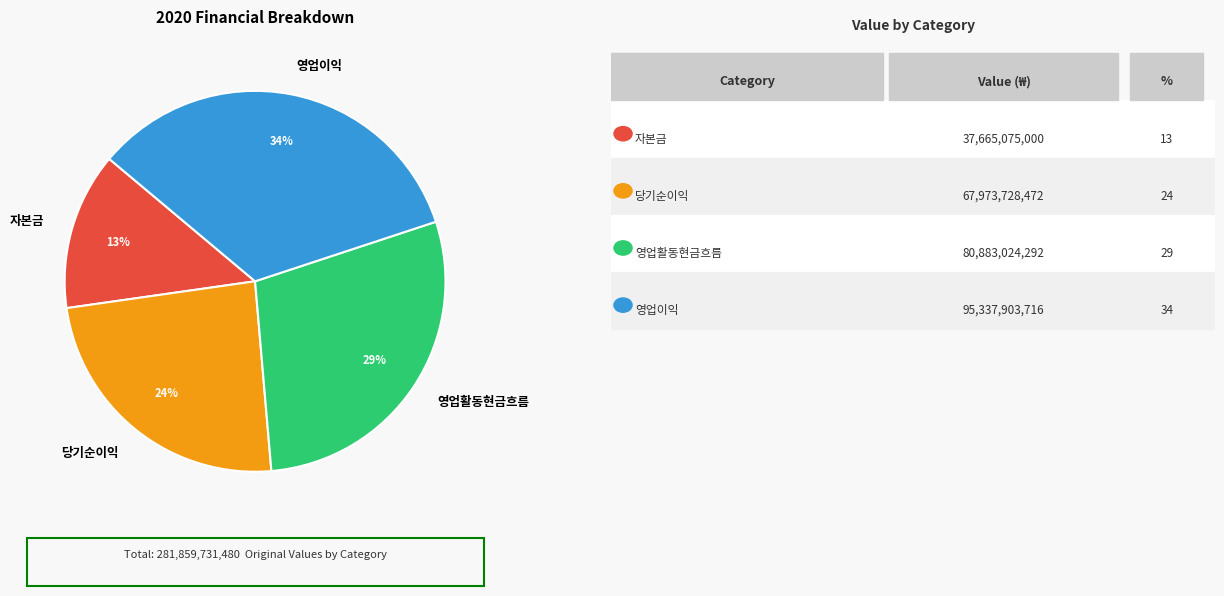

Count the number of slices in the pie.

4